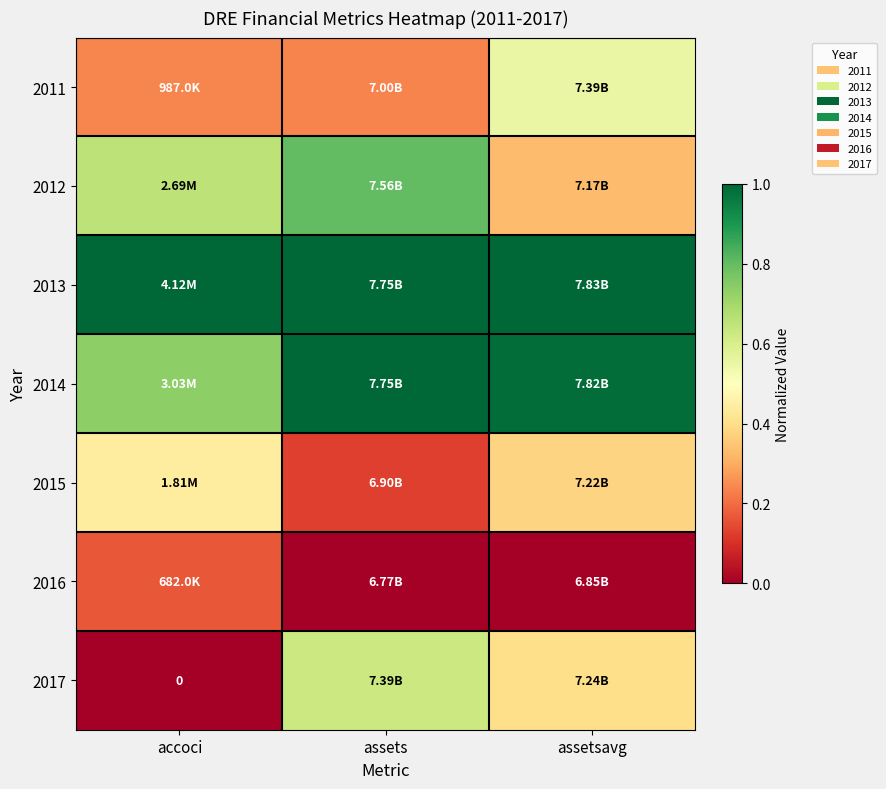

What is the sum of the 2017 values at accoci and assets?

0.6